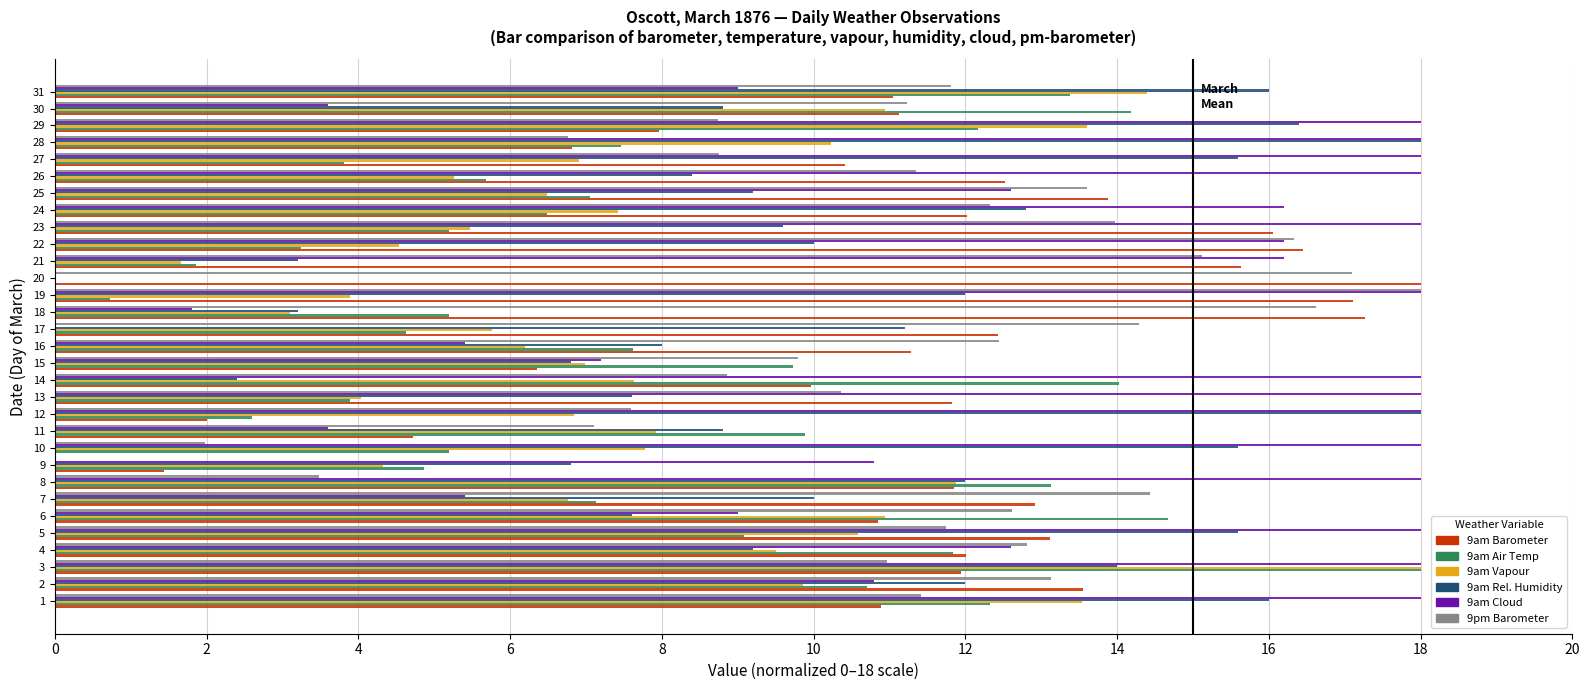

Is the value of 9am Air Temp at 31 greater than the value of 9am Vapour at 11?

Yes